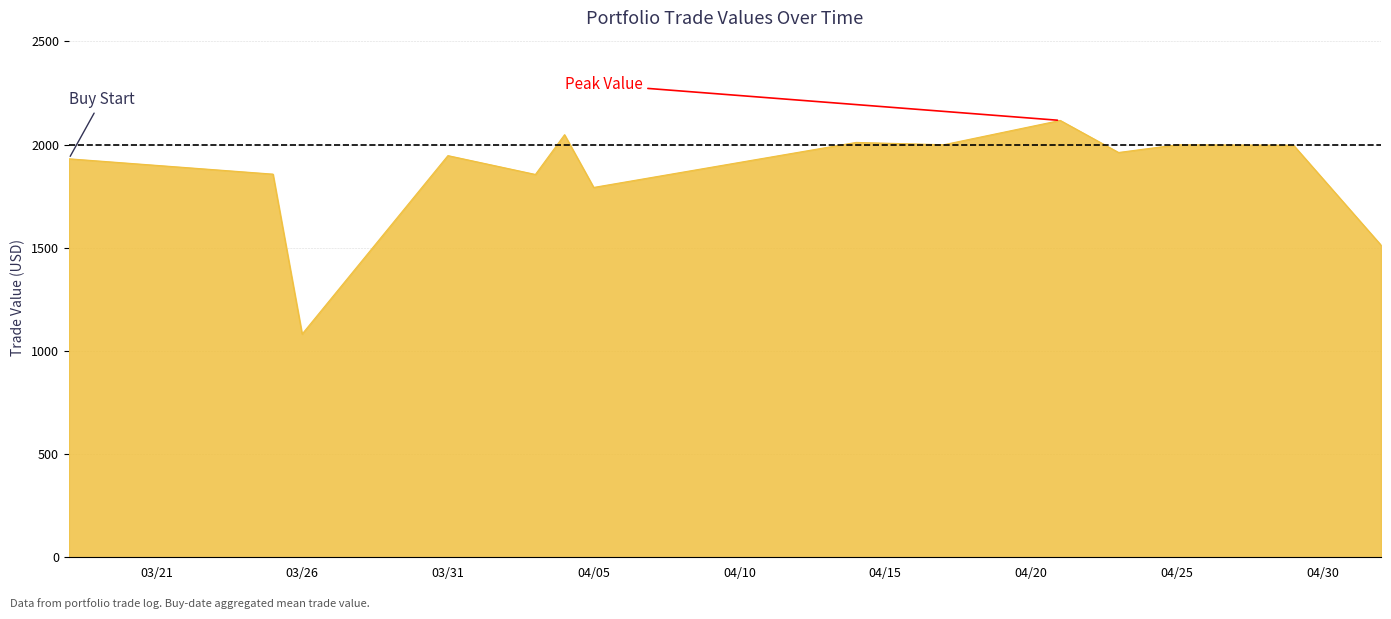

How many lines are shown in the chart?

1